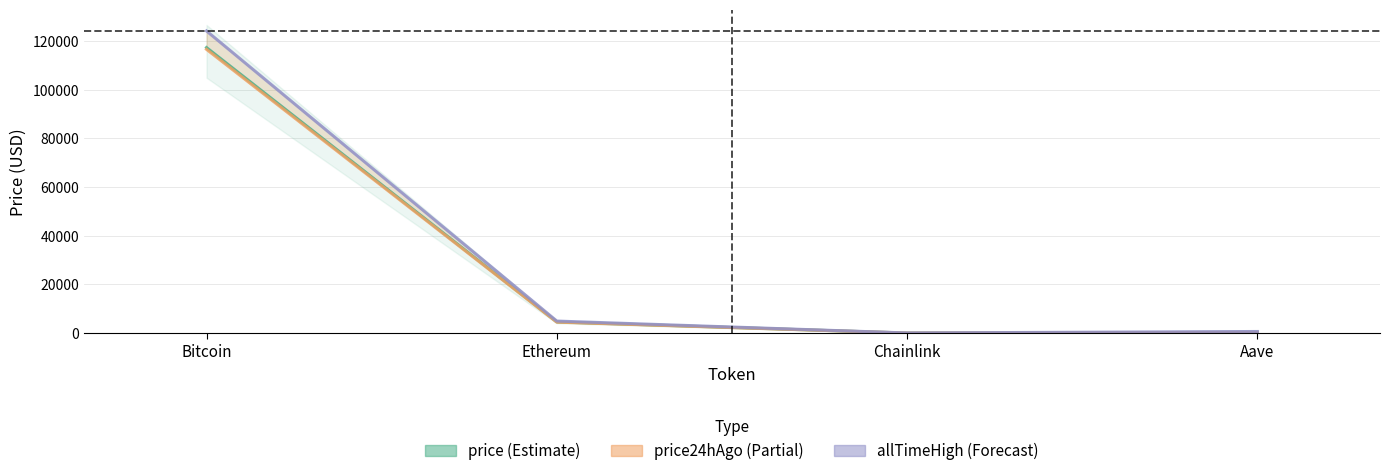

What is the greatest value displayed?

124128.0